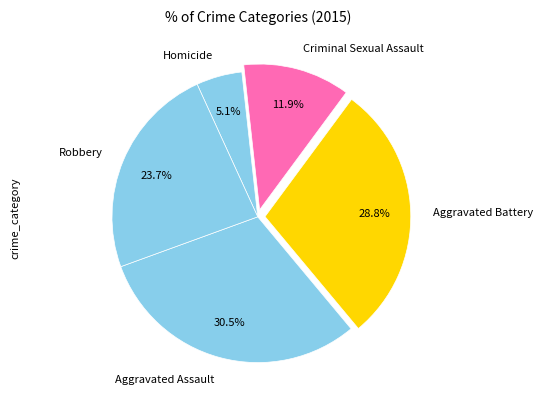

To the nearest percent, what portion does Aggravated Battery represent?

29%